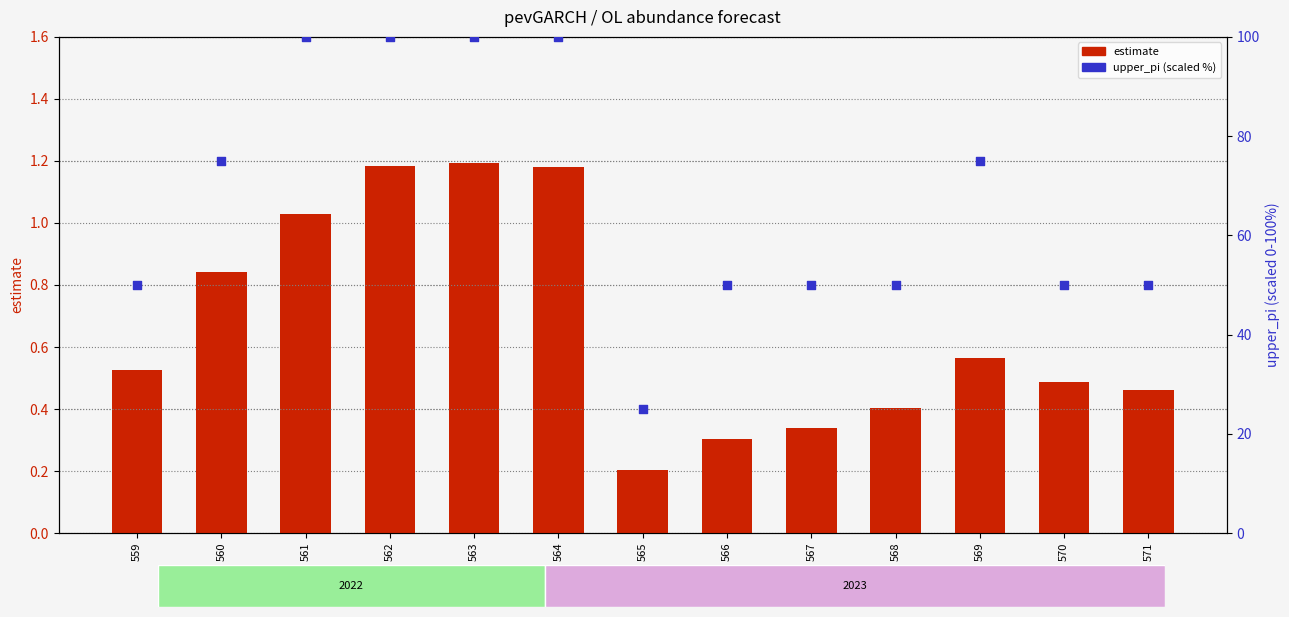

Is the value of upper_pi (scaled %) at 570 greater than the value of estimate at 560?

Yes